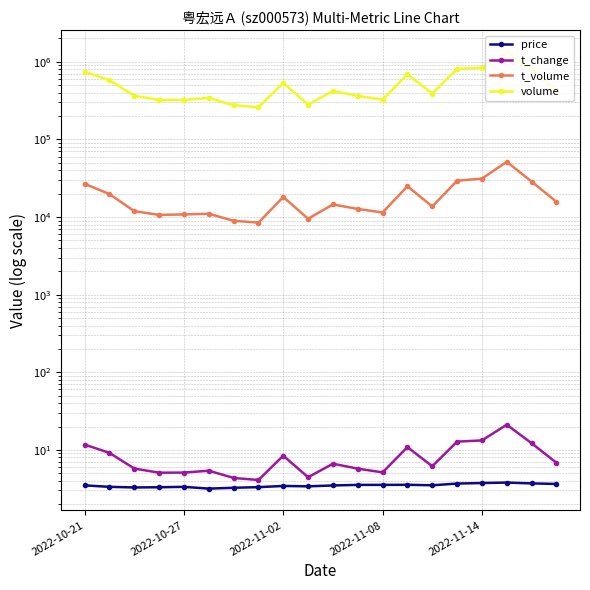

Rank the series at 2022-11-08 from highest to lowest value.

volume, t_volume, t_change, price